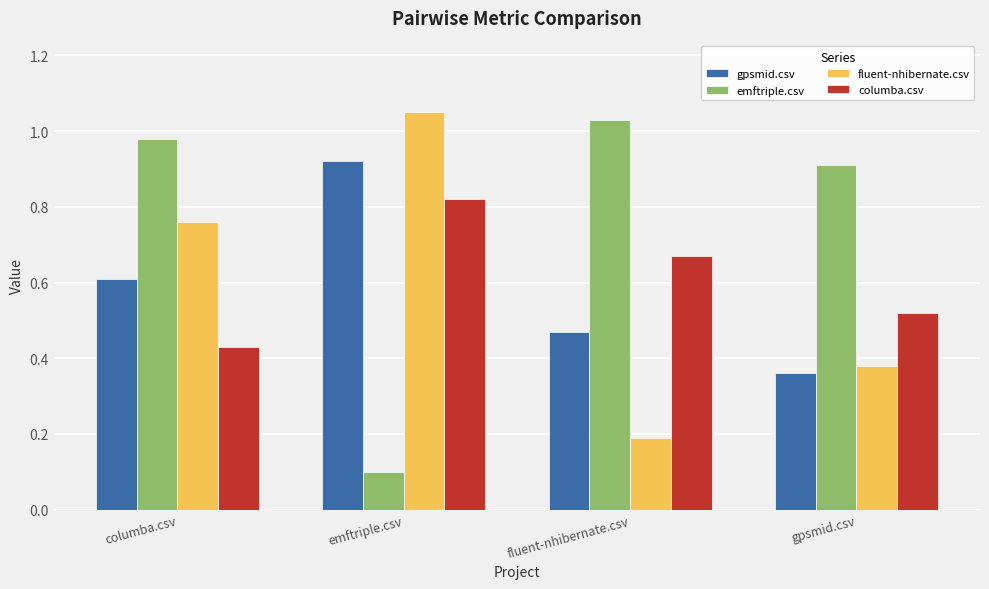

Is the value of fluent-nhibernate.csv at emftriple.csv greater than the value of columba.csv at gpsmid.csv?

Yes